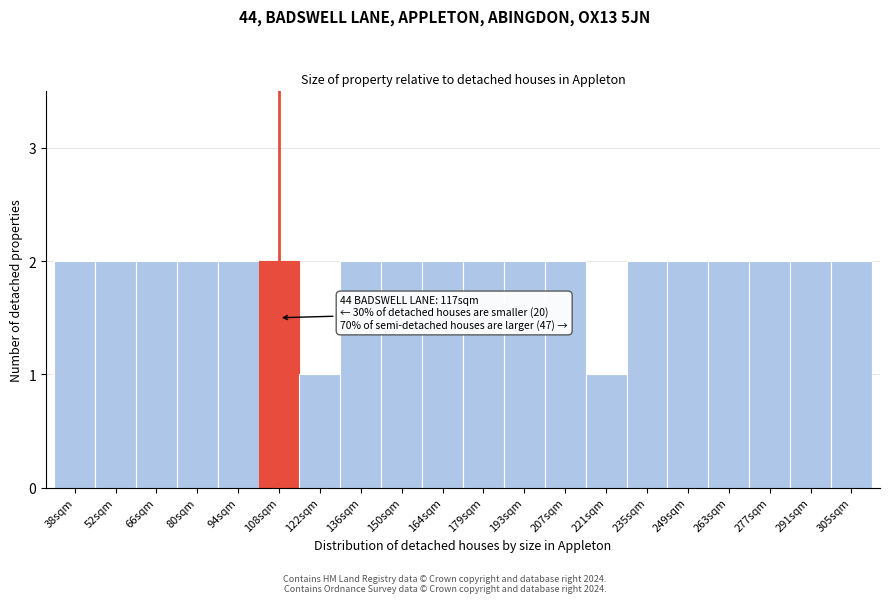

Reading left to right, list all the values displayed in this chart.

38sqm=2	52sqm=2	66sqm=2	80sqm=2	94sqm=2	108sqm=2	122sqm=1	136sqm=2	150sqm=2	164sqm=2	179sqm=2	193sqm=2	207sqm=2	221sqm=1	235sqm=2	249sqm=2	263sqm=2	277sqm=2	291sqm=2	305sqm=2